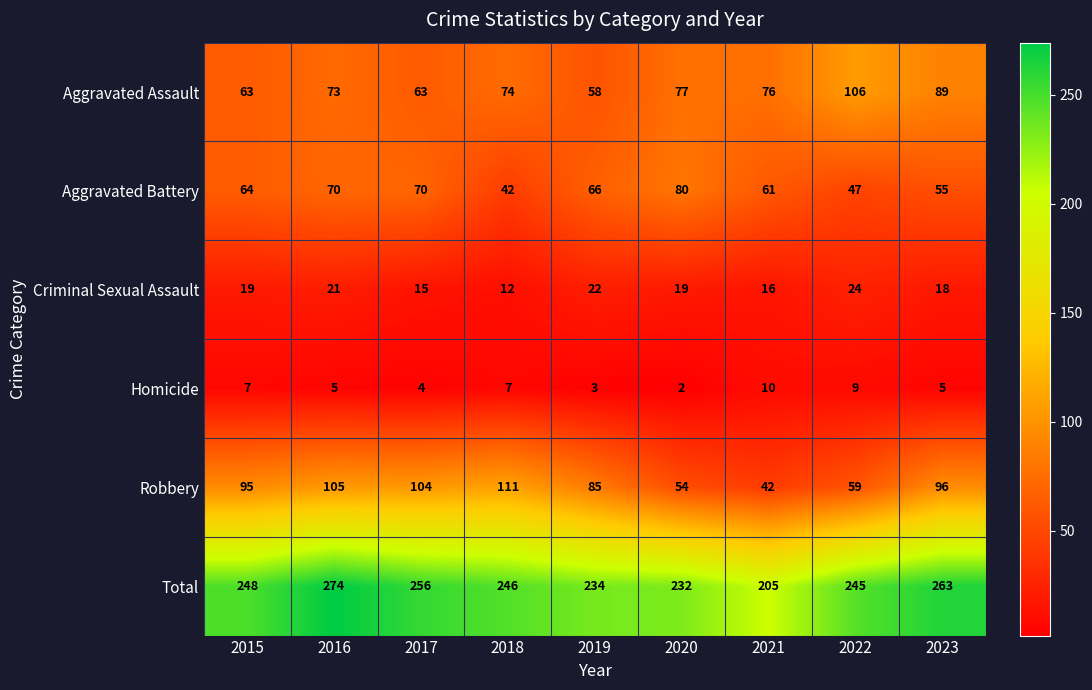

At which category is the sum across all series the highest?

2016